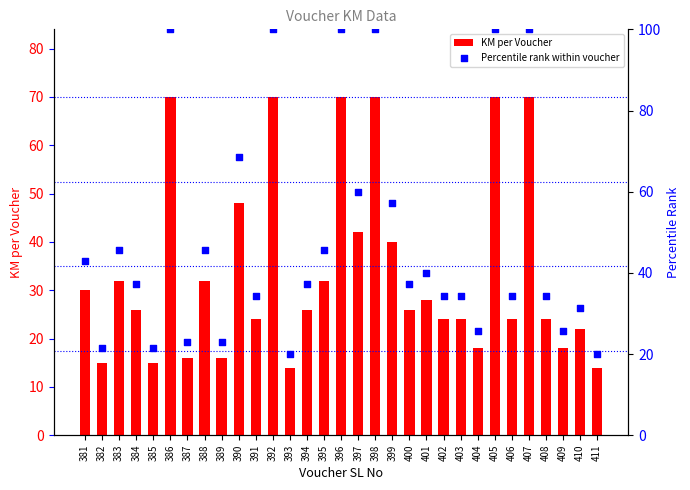

Which series reaches the minimum Y coordinate?

KM per Voucher